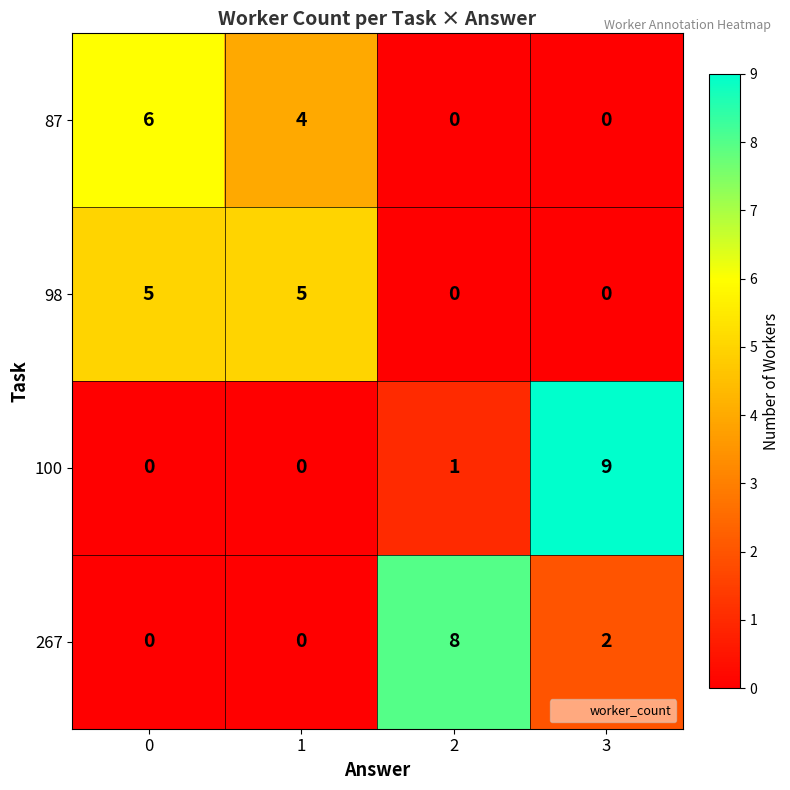

How many 98 values are between 0 and 5?

4